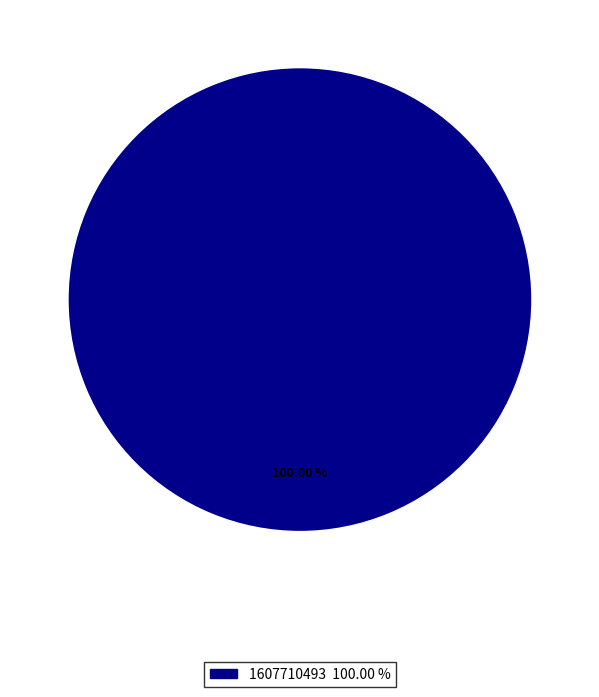

Does any single category account for the majority?

Yes